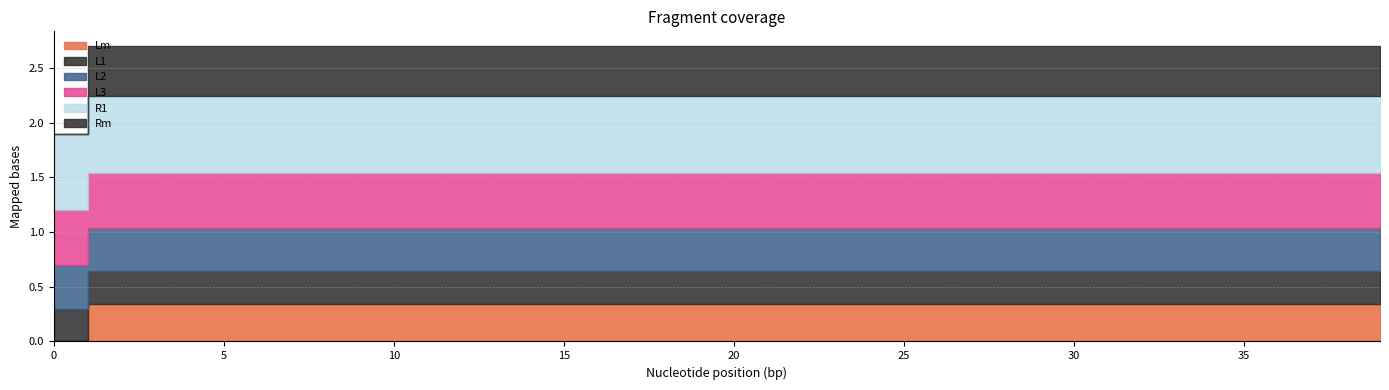

What is the sum of the R1 values at 37 and 15?

1.4